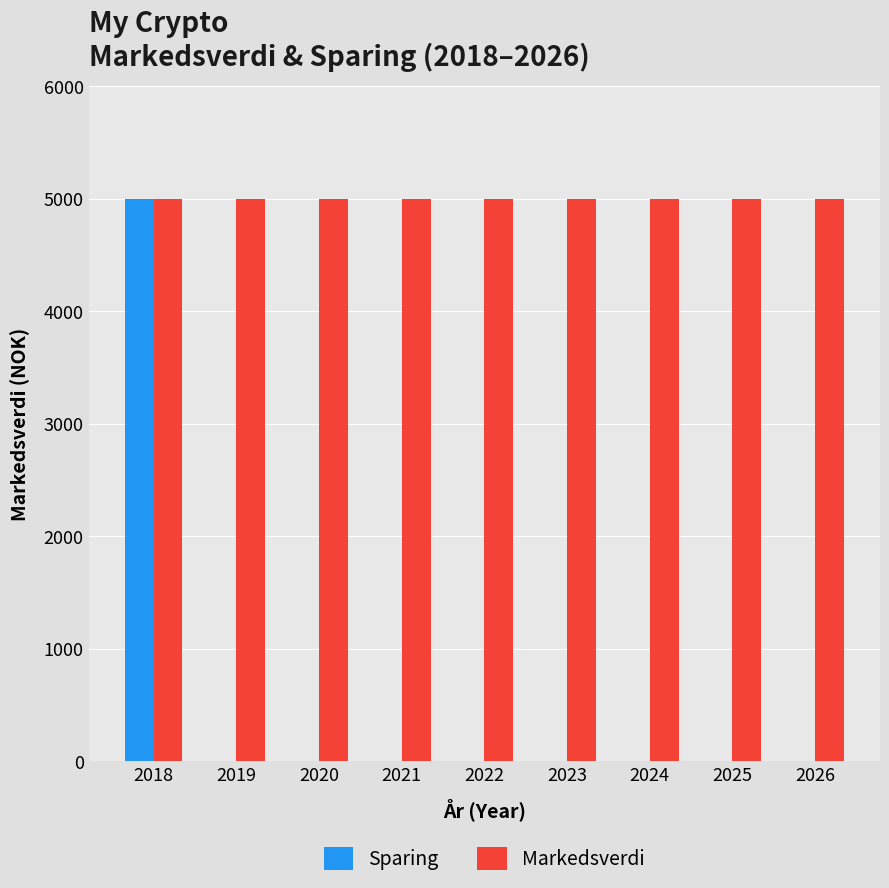

Reading left to right, what are all the values shown in this chart?

Sparing: 2018=5000	2019=0	2020=0	2021=0	2022=0	2023=0	2024=0	2025=0	2026=0
Markedsverdi: 2018=5000	2019=5000	2020=5000	2021=5000	2022=5000	2023=5000	2024=5000	2025=5000	2026=5000